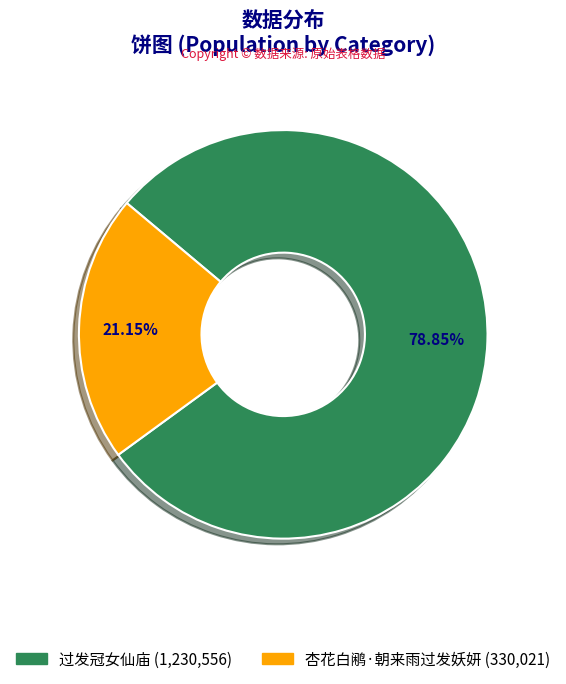

Approximately how many times larger is the value at 杏花白鹇·朝来雨过发妖妍 compared to 过发冠女仙庙?

0.3